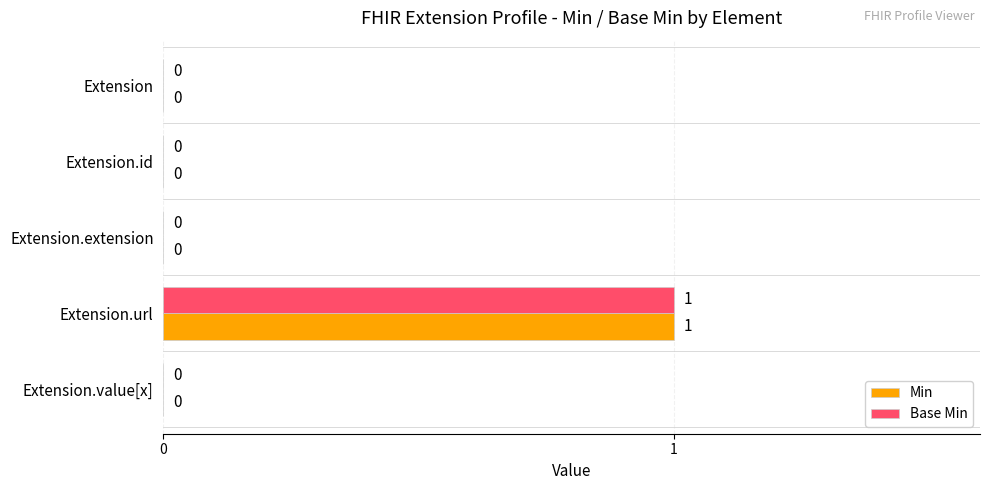

True or false: Base Min has a value of 0 at Extension.extension.

True